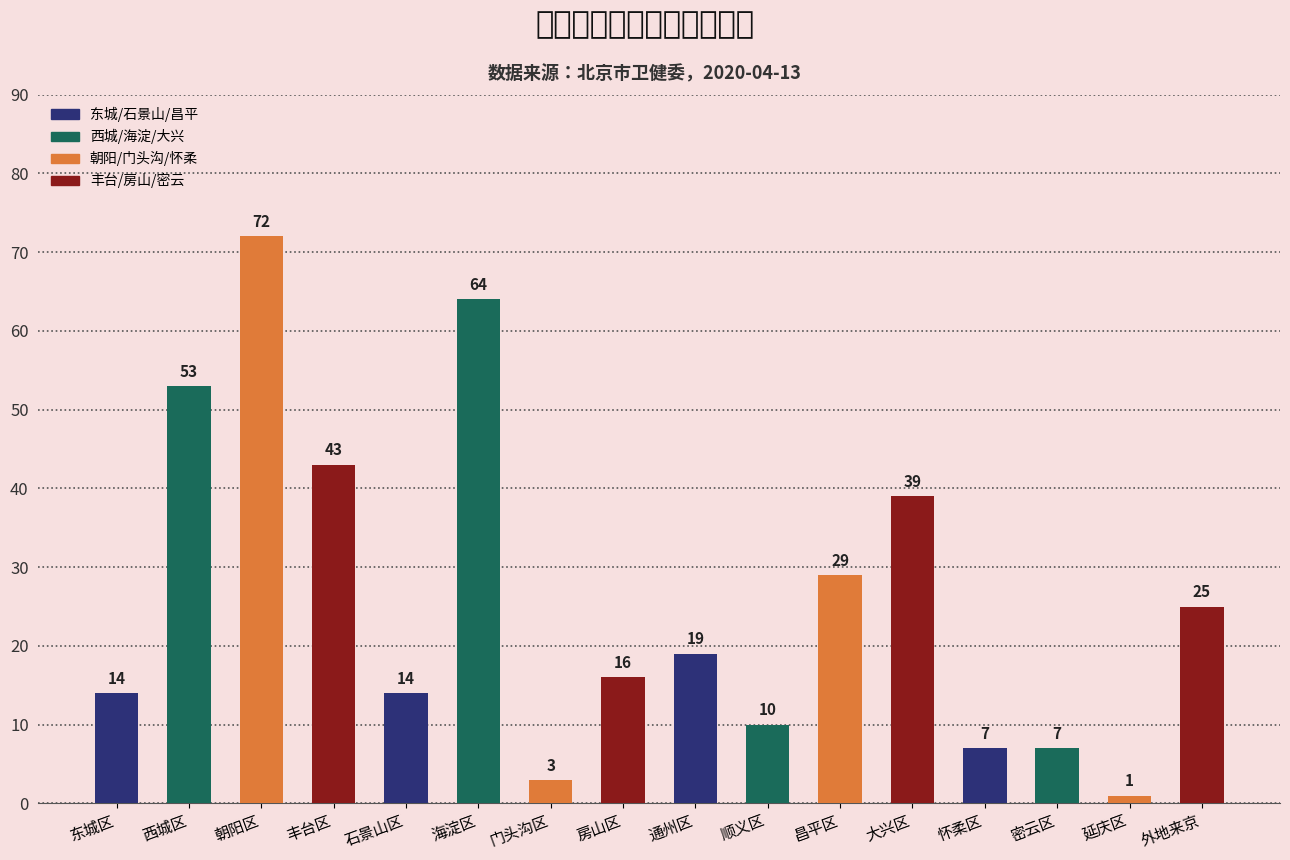

What is the minimum value shown in the chart?

1